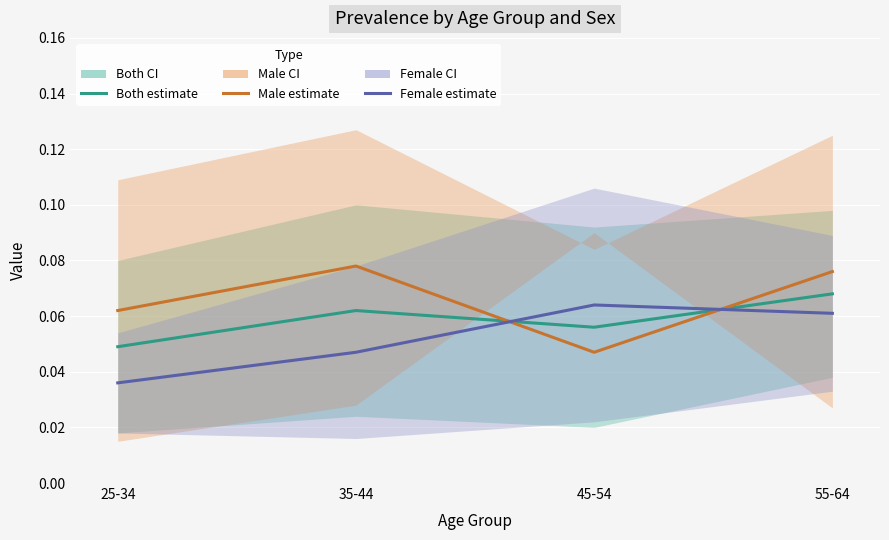

Reading left to right, list all the values displayed in this chart.

Both — estimate: 0.0	0.1	0.1	0.1
Male — estimate: 0.1	0.1	0.0	0.1
Female — estimate: 0.0	0.0	0.1	0.1